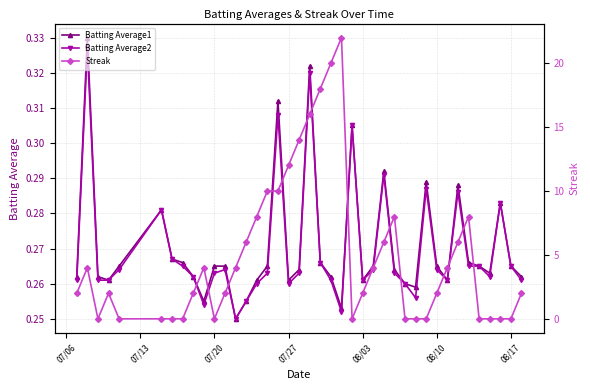

How many Batting Average2 values are between 0 and 1?

40